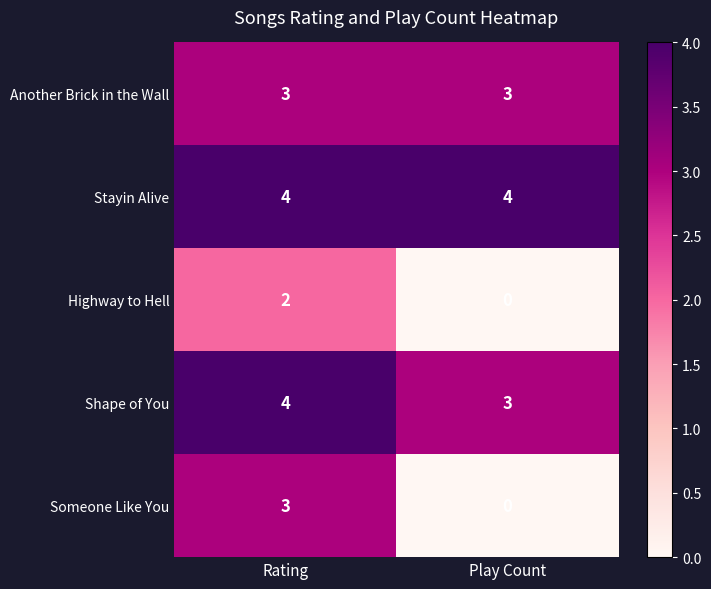

True or false: Stayin Alive has a value of 2 at Rating.

False